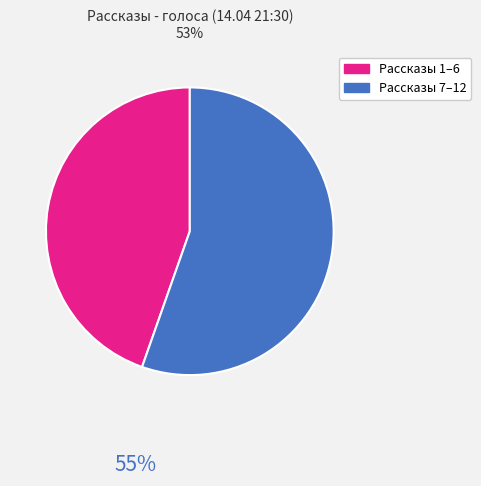

Does any single category account for the majority?

Yes